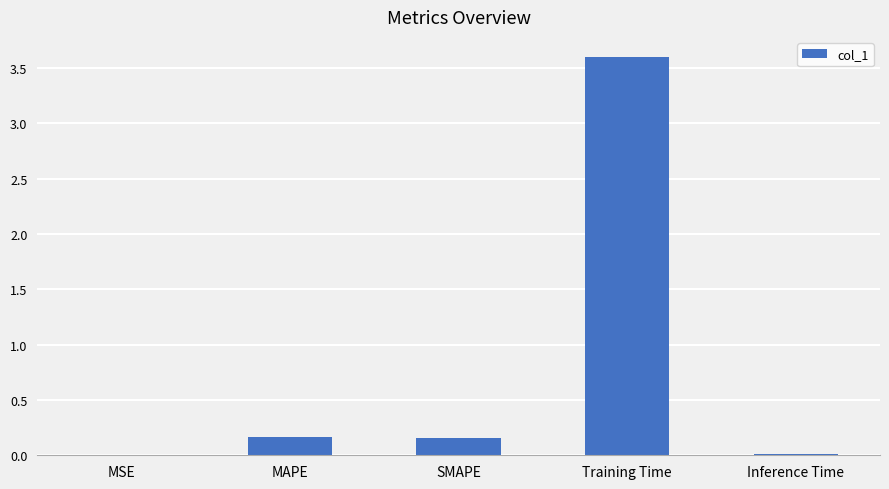

Between MAPE and Training Time, which is larger?

Training Time